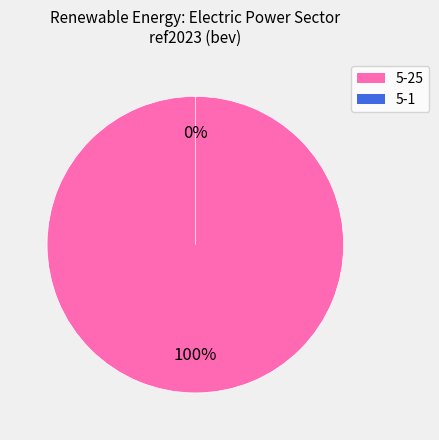

True or false: 5-1 accounts for 11% of the total.

False